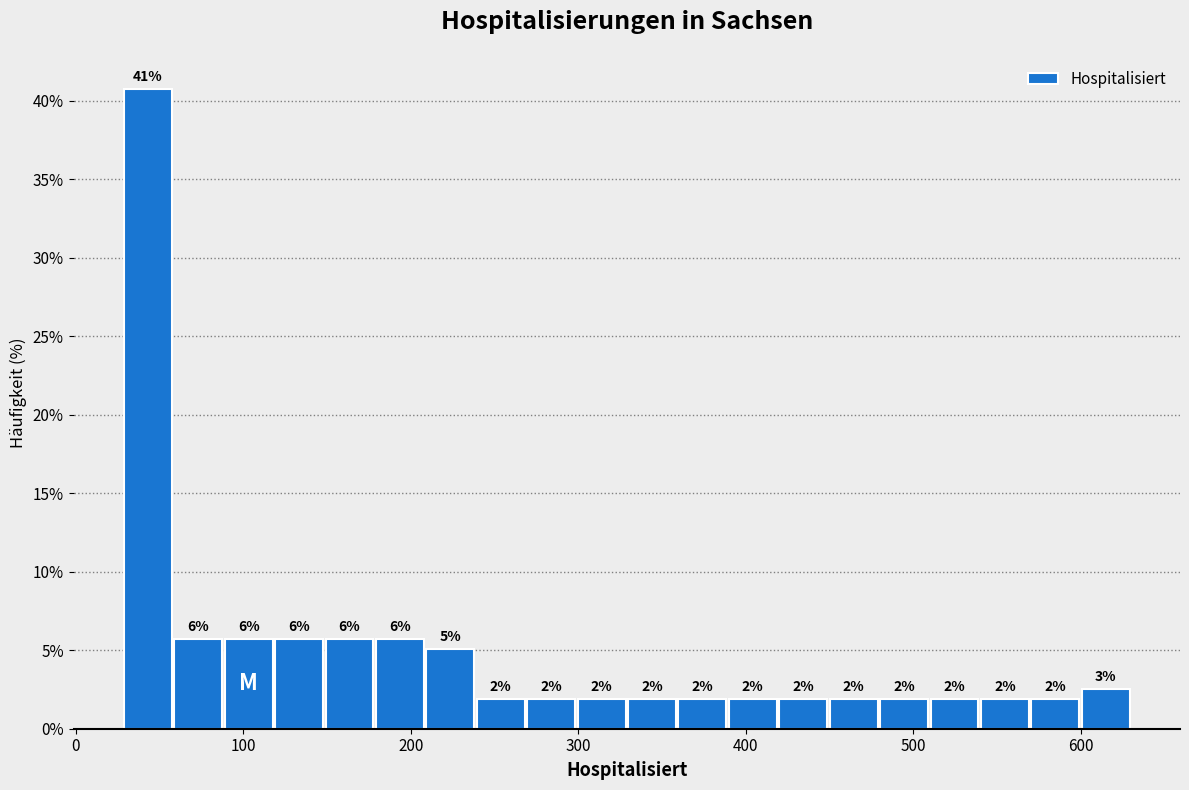

Read against the x-axis, roughly where is the centre of the tallest bar?

40